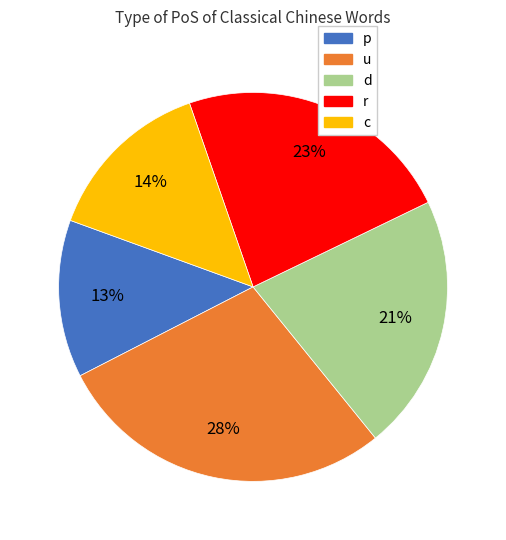

Which slice is the smallest?

p